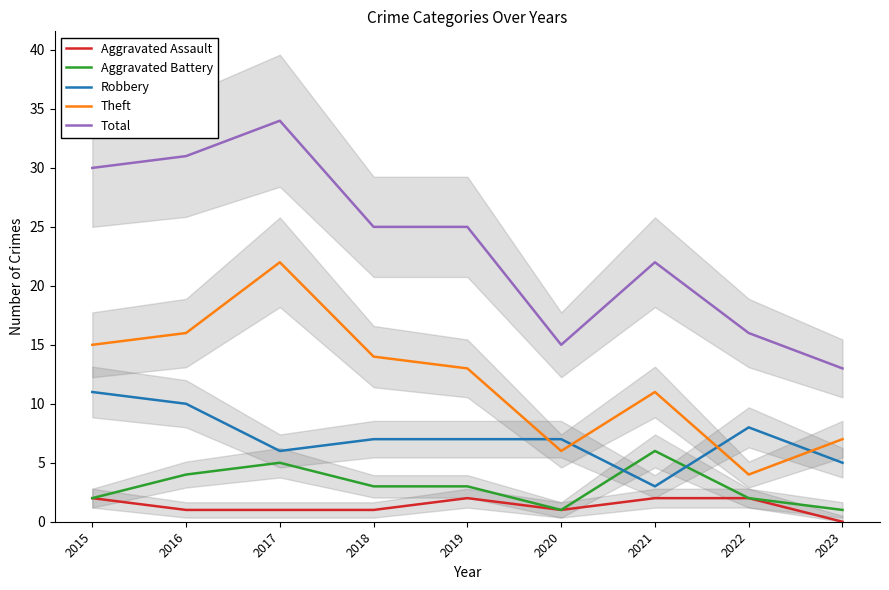

True or false: Theft and Aggravated Assault intersect in this chart.

False